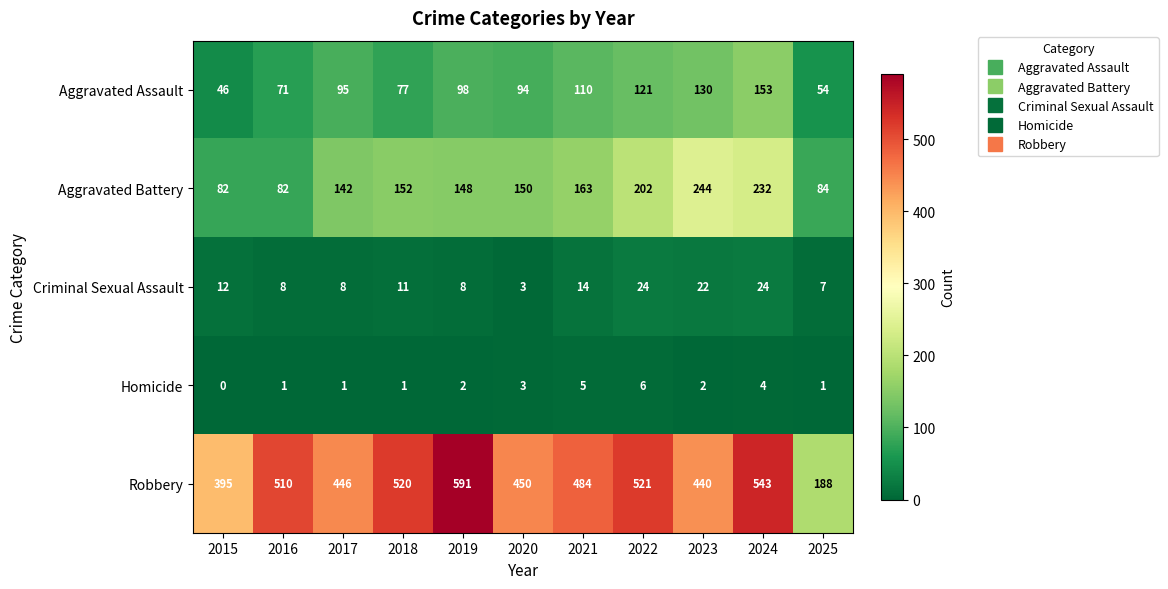

True or false: Criminal Sexual Assault has a value of 8 at 2019.

True